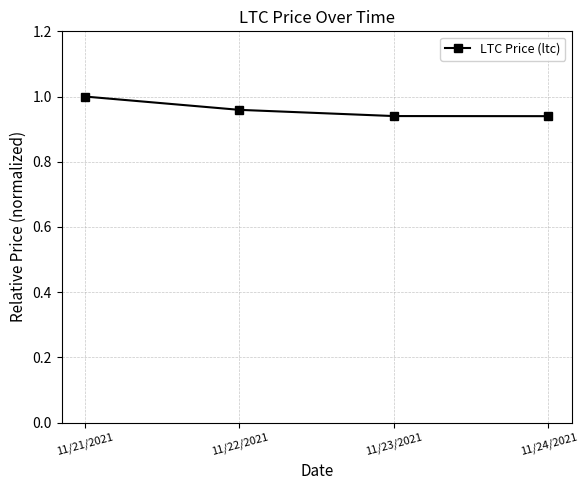

Which has a higher value, 11/22/2021 or 11/21/2021?

11/21/2021